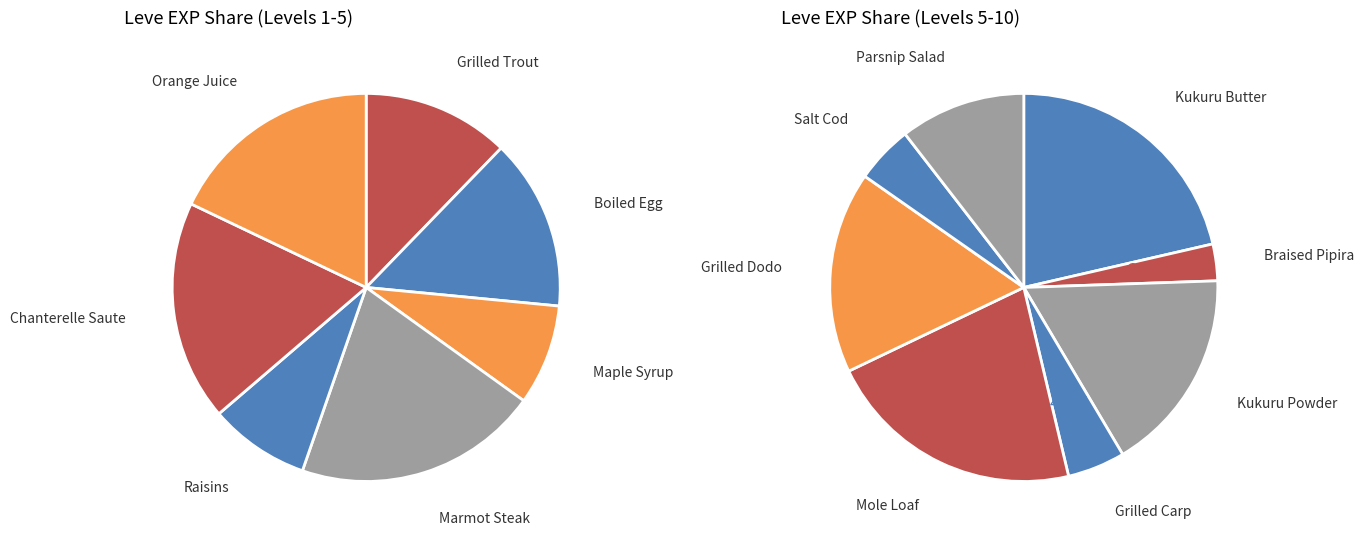

Approximately how many times larger is the value at Marmot Steak compared to Grilled Dodo?

1.2